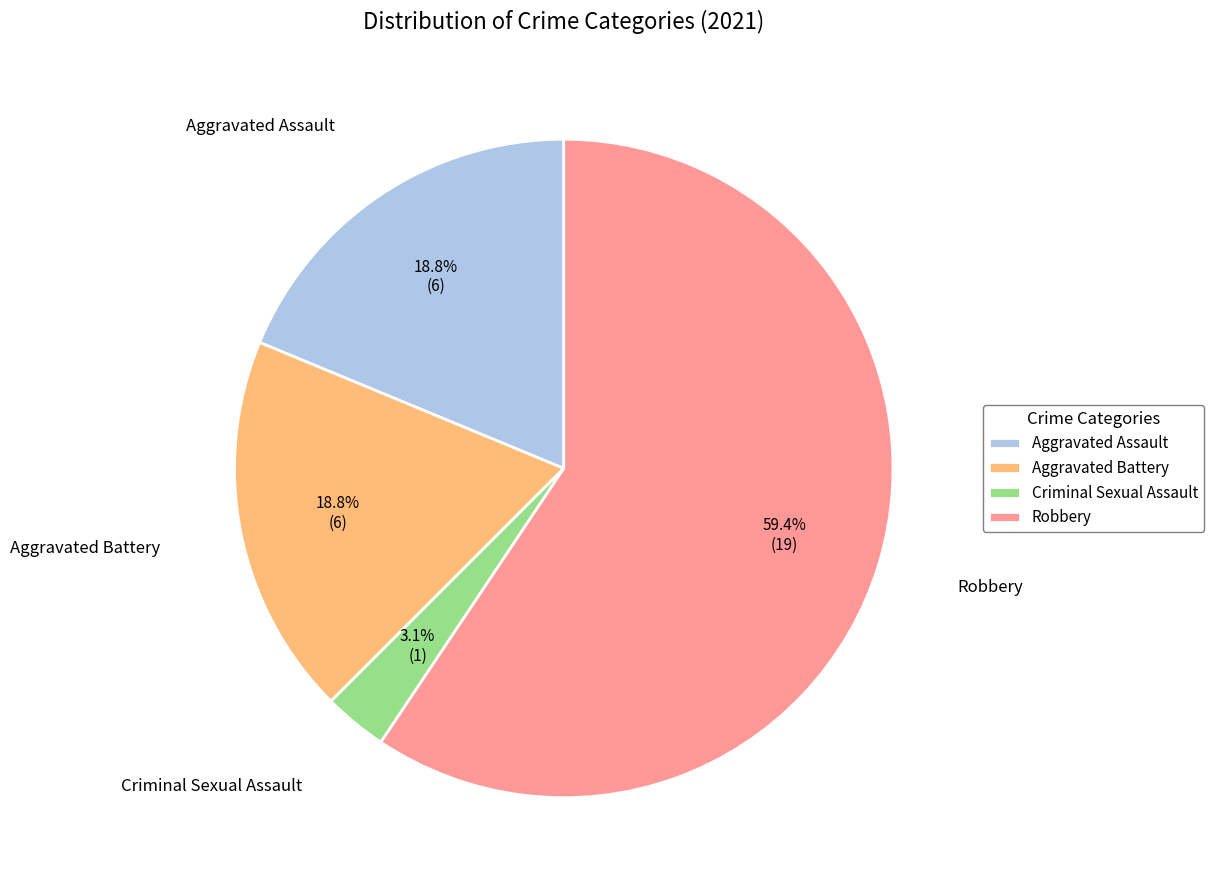

To the nearest percent, what percentage of the pie is Robbery?

59%